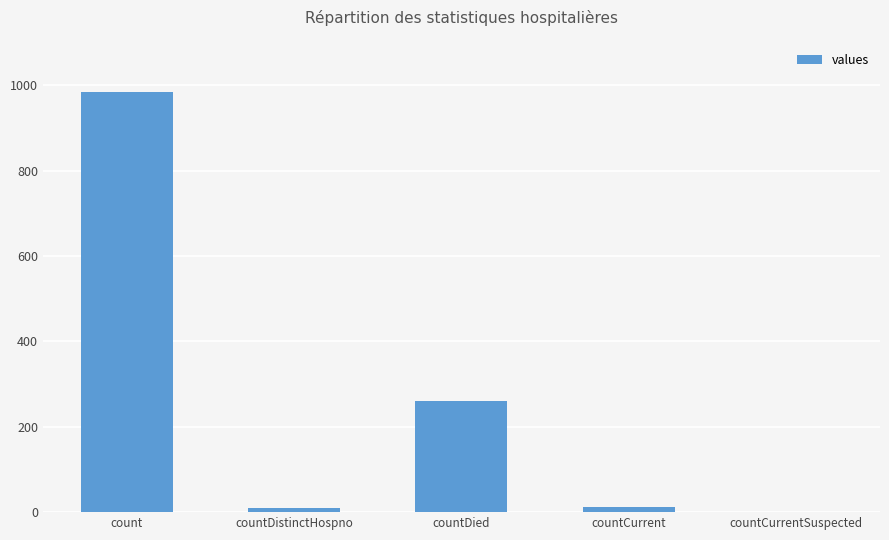

What is the average value?

253